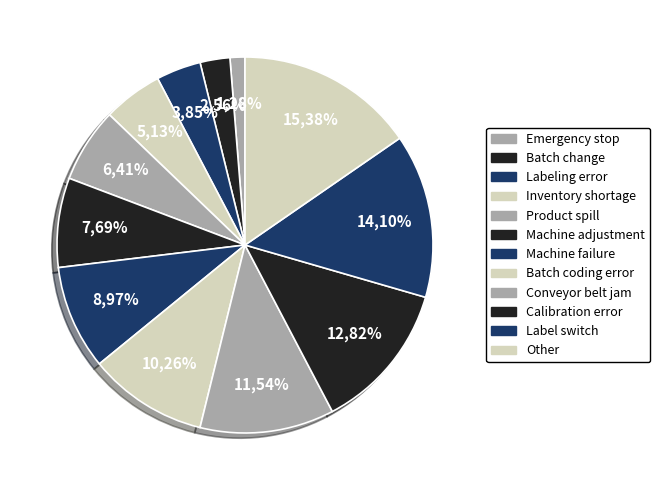

How many slices are in this pie chart?

12